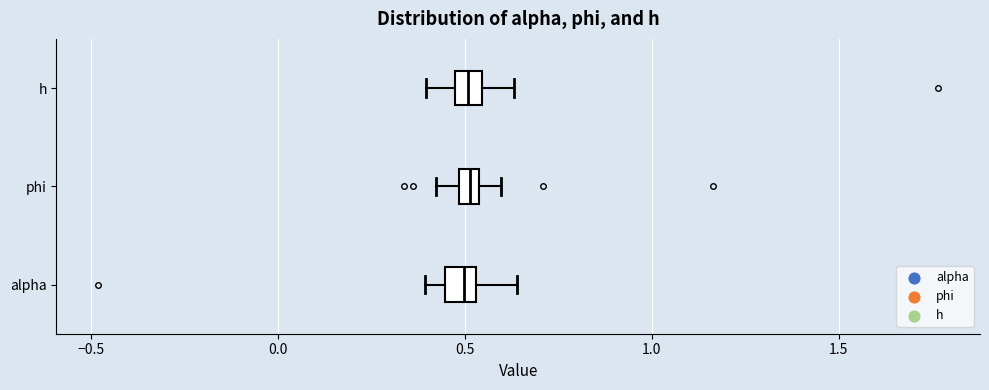

Where does the right whisker of the box for phi end on the x-axis? The values are not printed on the chart, so give them approximately, as read against the axis.

0.60